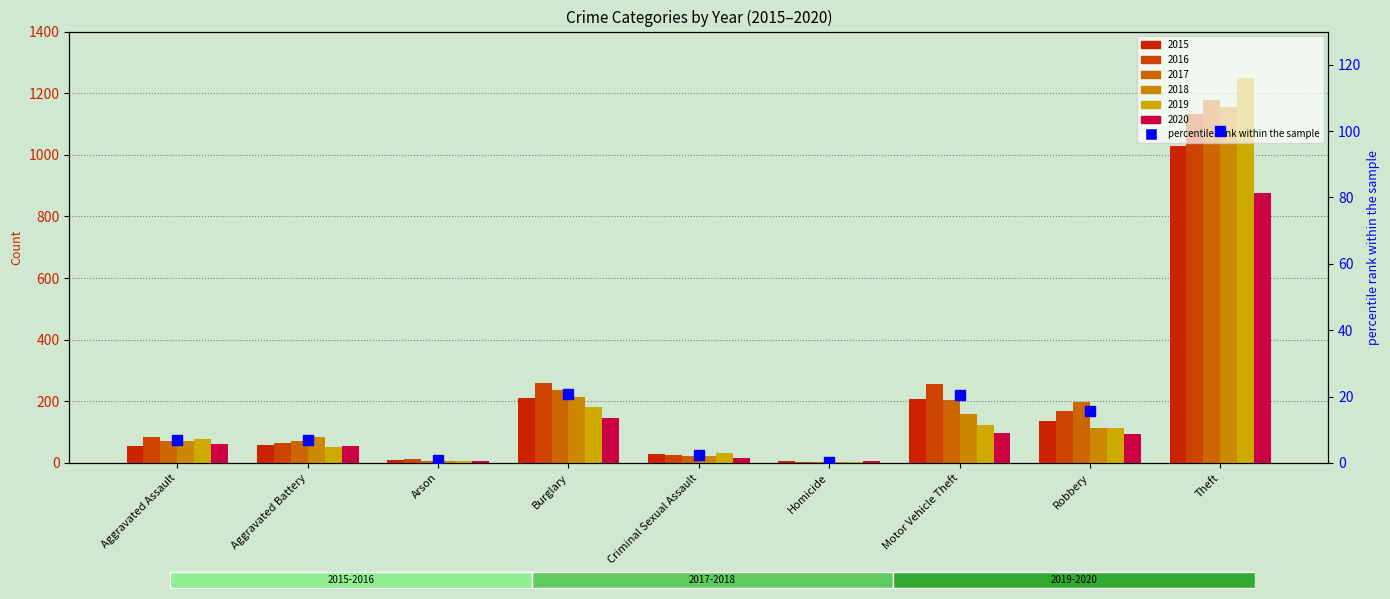

Which has a higher value, Homicide or Motor Vehicle Theft?

Motor Vehicle Theft